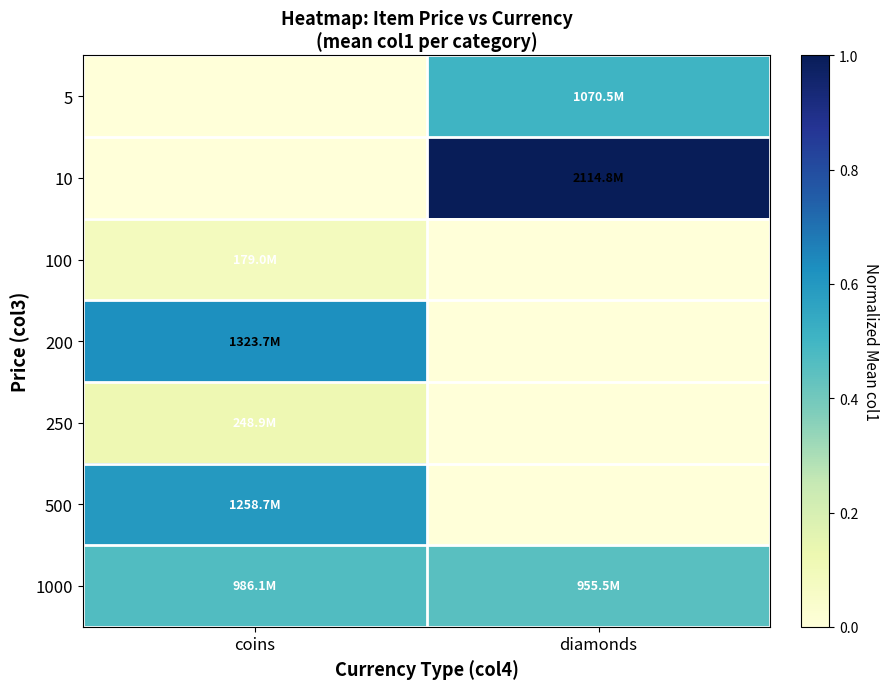

What is the greatest value displayed?

1.0